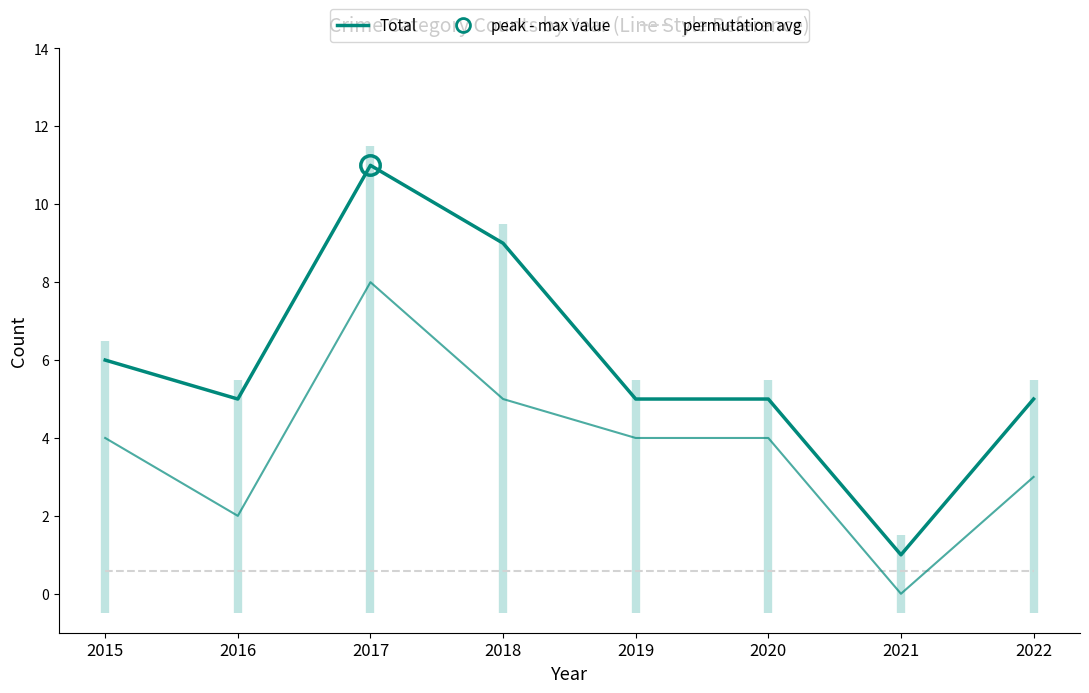

Does the chart display data point markers on the line(s)?

No